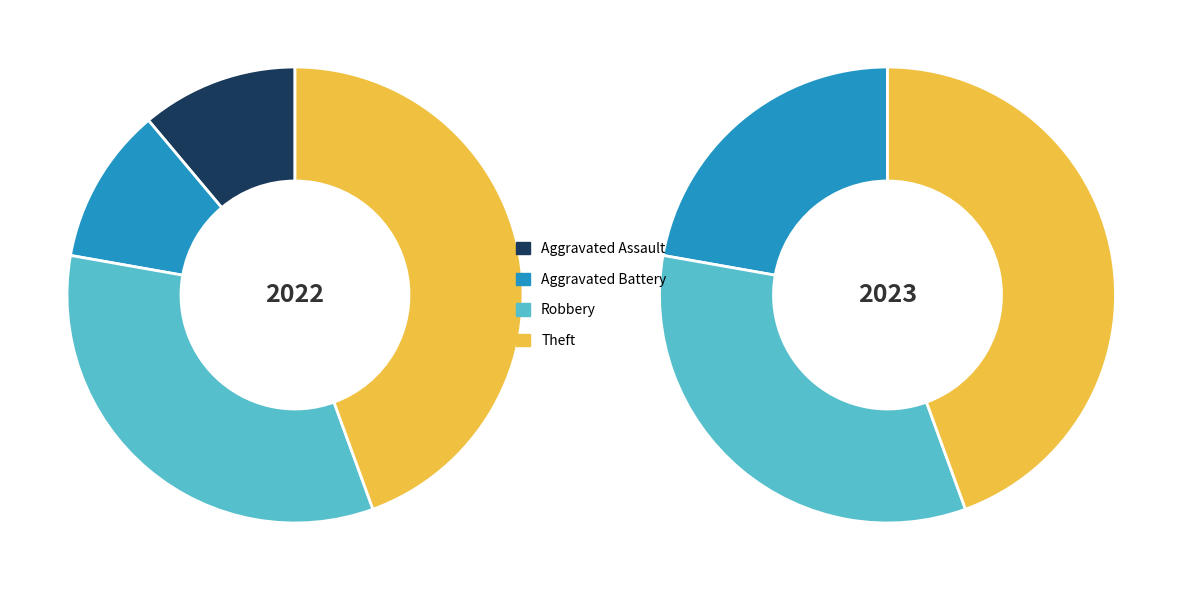

To the nearest percent, what is the difference between the largest and smallest slice percentages?

30%